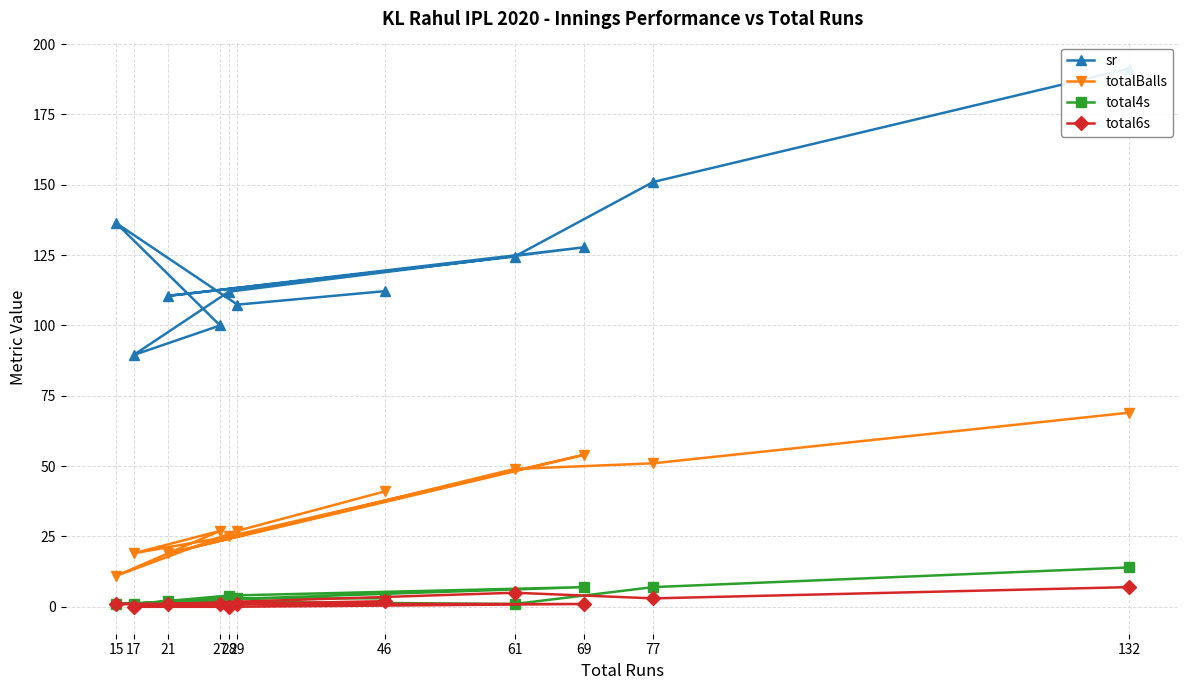

Which series has the largest range (max minus min)?

sr